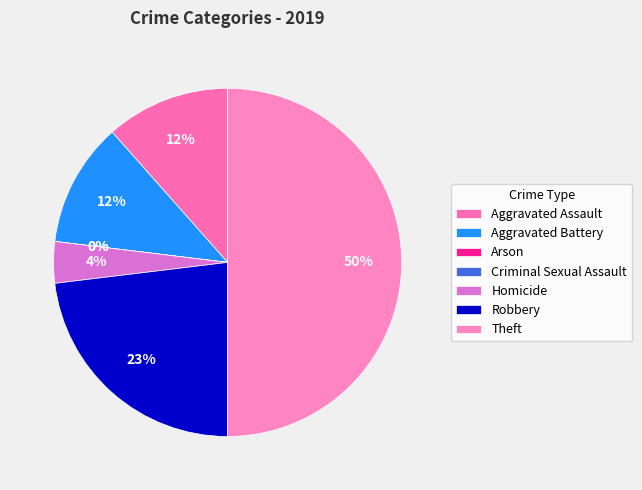

To the nearest percent, what is the difference between the largest and smallest slice percentages?

50%